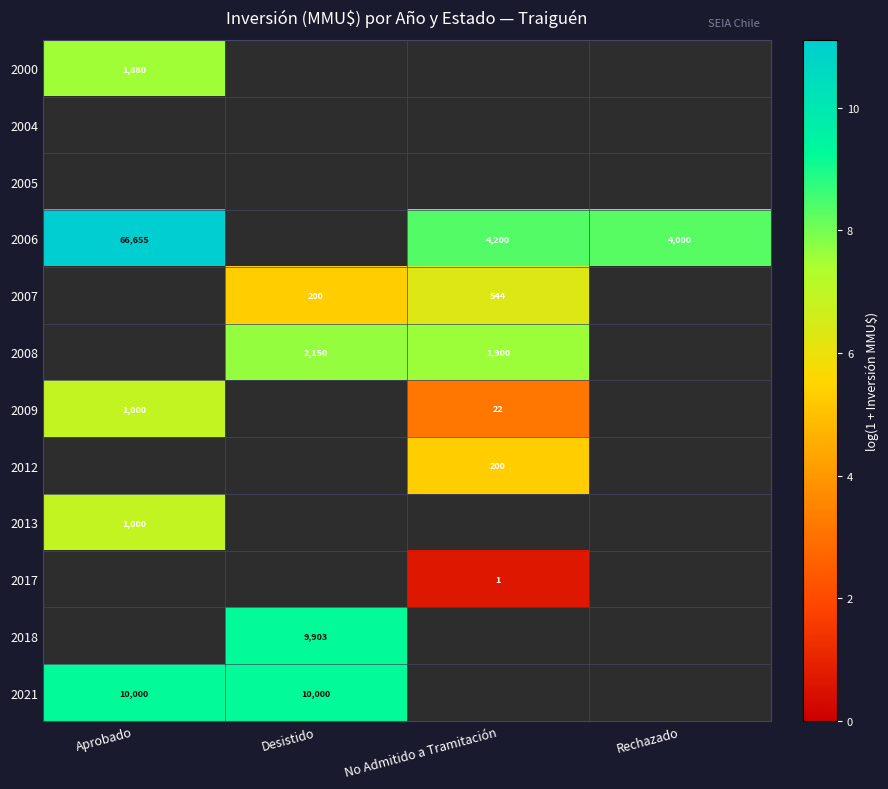

Is the value of 2006 at Aprobado greater than the value of 2017 at No Admitido a Tramitación?

Yes